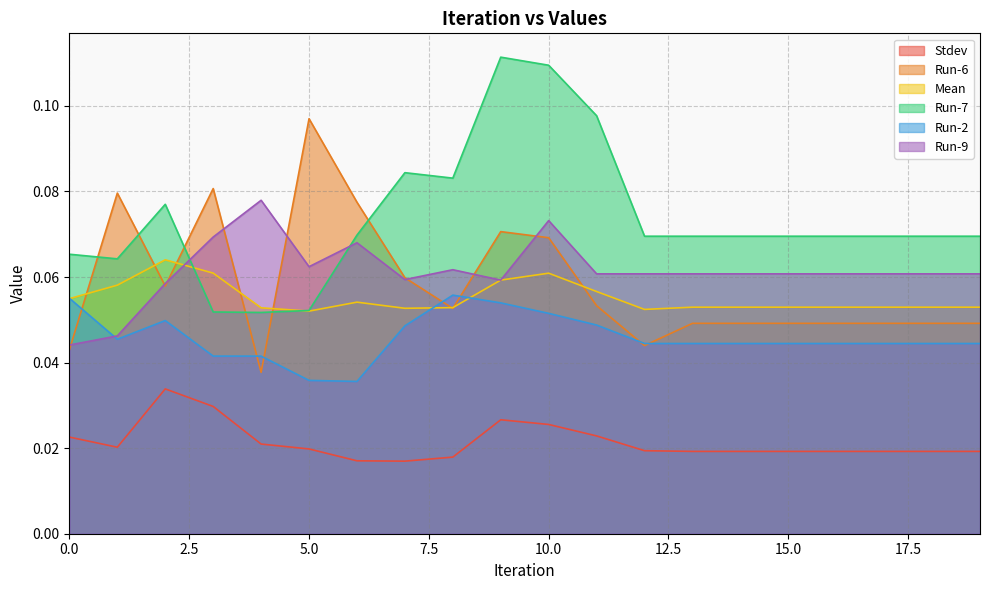

What is the difference between the highest and lowest values at 12?

0.1